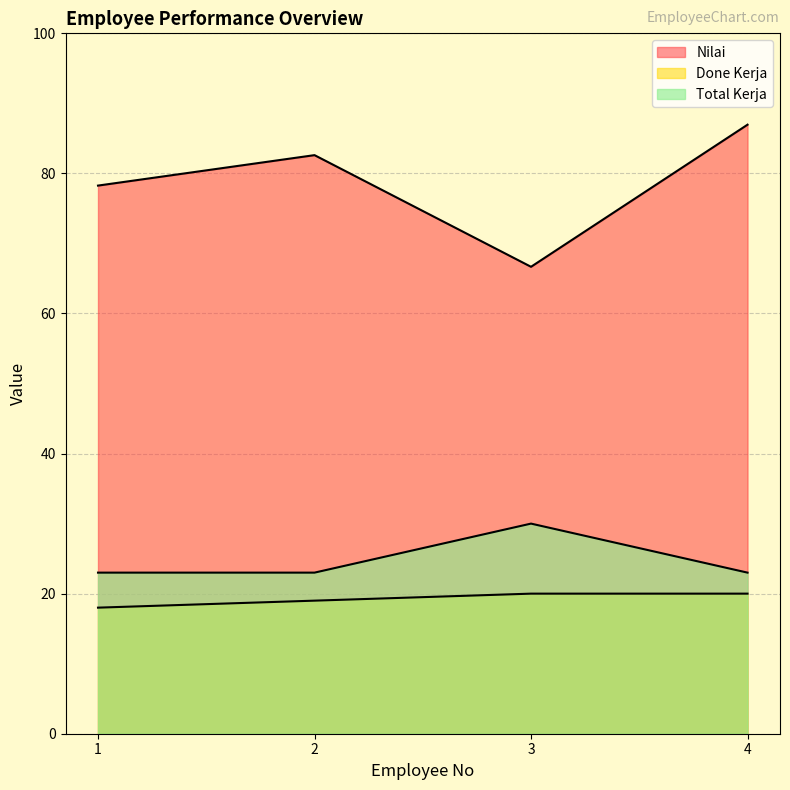

Is the value of Nilai at 1 greater than the value of Total Kerja at 4?

Yes